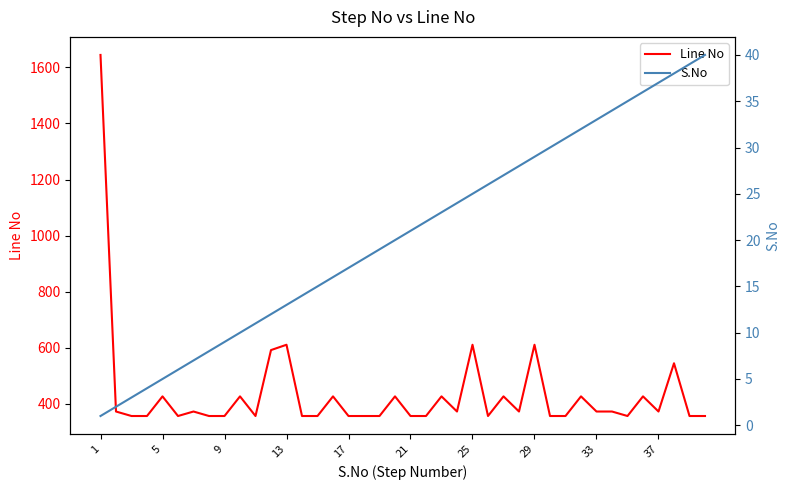

At how many categories does at least one series exceed 1506?

1